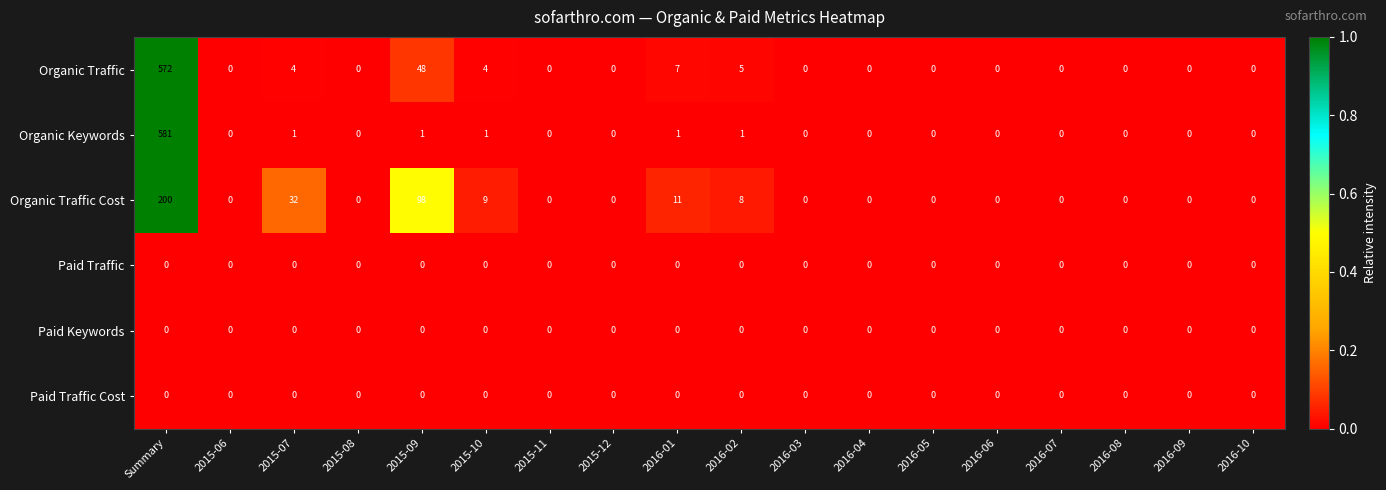

Is it true that Paid Traffic equals 0 at 2016-08?

True